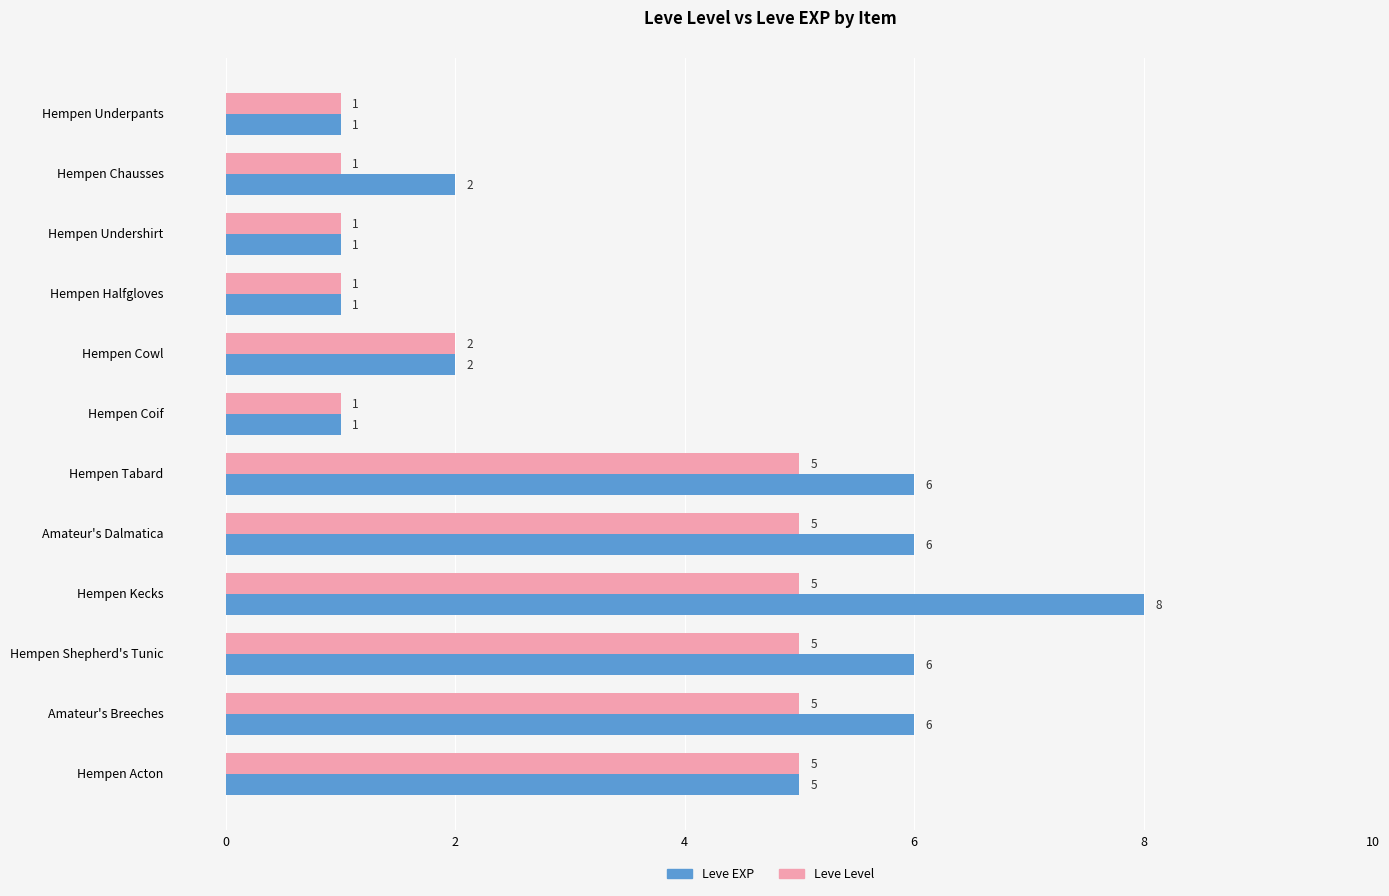

At how many categories does at least one series exceed 4?

6